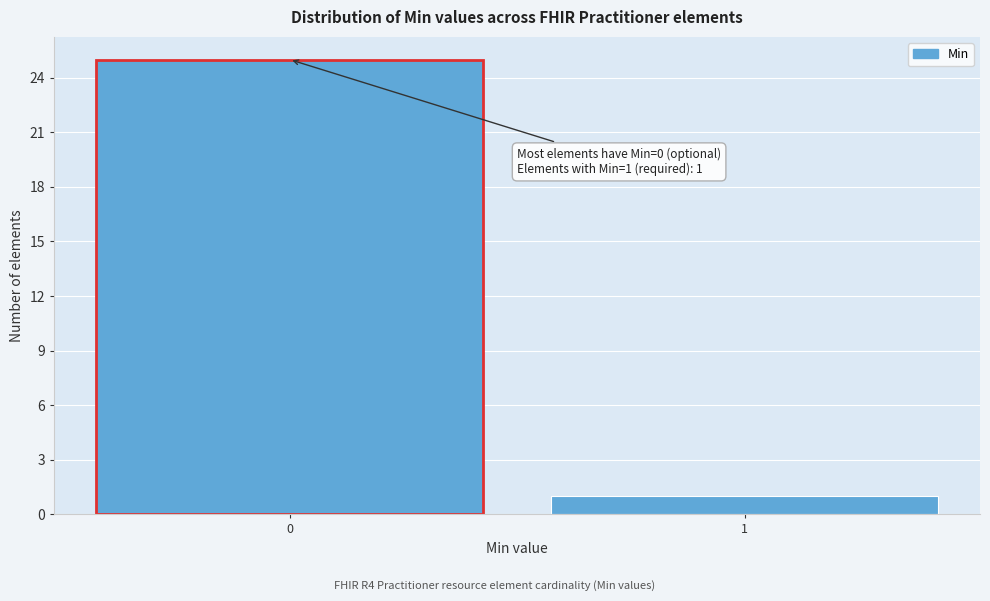

Reading right to left, what are all the values shown in this chart?

1	25